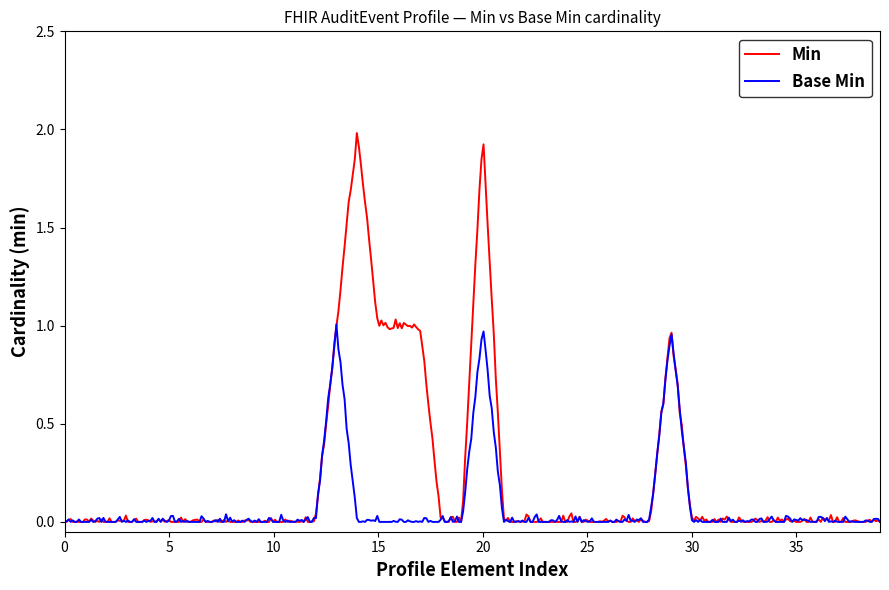

True or false: Min and Base Min cross at least once.

True